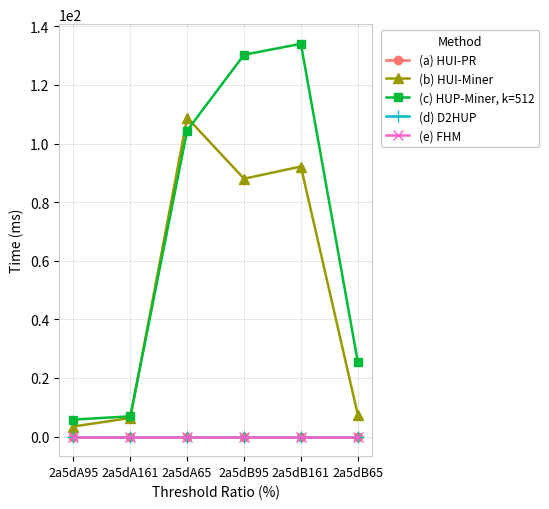

Reading left to right, list all the values displayed in this chart.

(a) HUI-PR: 0.0	0.0	0.0	0.0	0.0	0.0
(b) HUI-Miner: 3.4	6.3	108.8	88.0	92.1	7.5
(c) HUP-Miner, k=512: 5.8	6.9	104.4	130.3	134.0	25.5
(d) D2HUP: 0.0	0.0	0.0	0.0	0.0	0.0
(e) FHM: 0.0	0.0	0.0	0.0	0.0	0.0